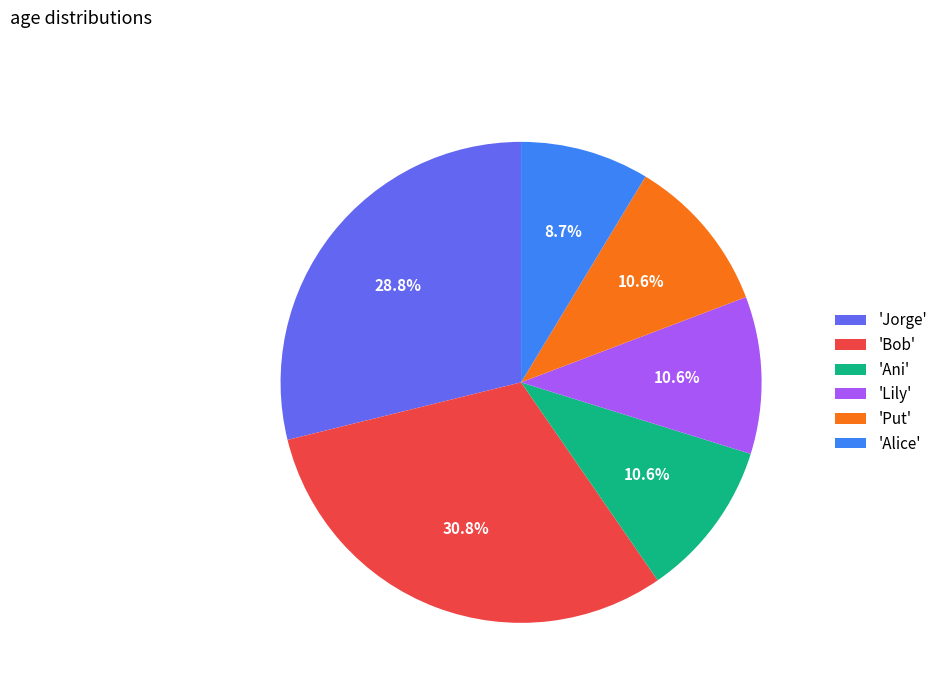

Which slice is the smallest?

'Alice'